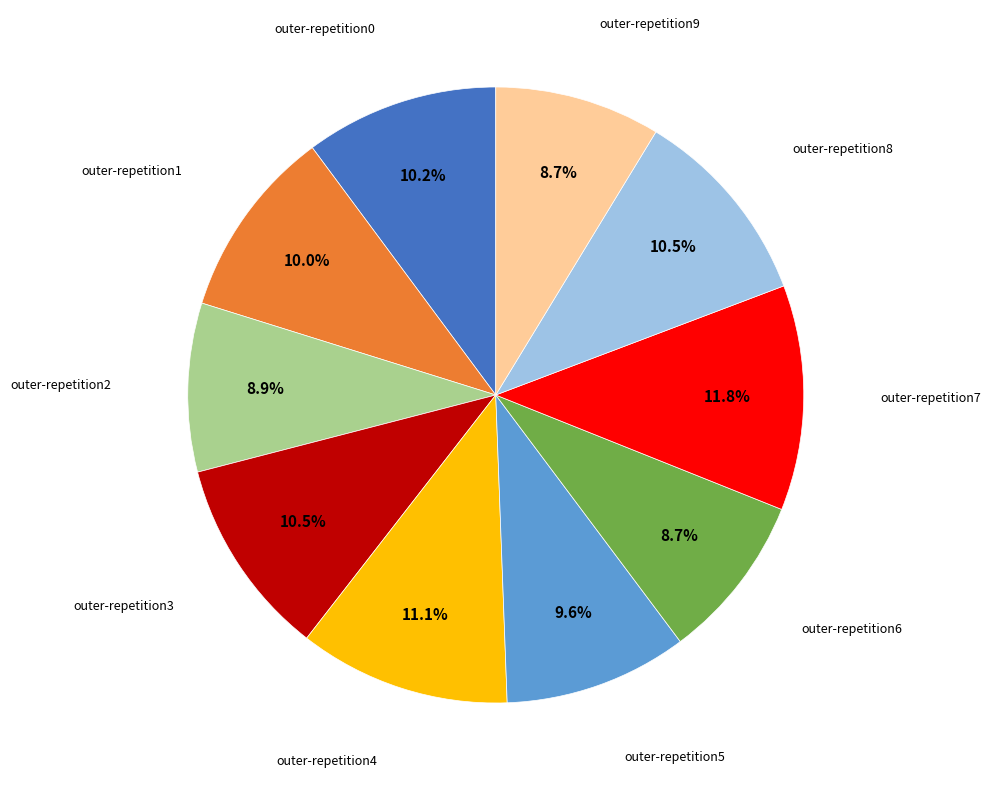

Is there a majority slice in this chart?

No